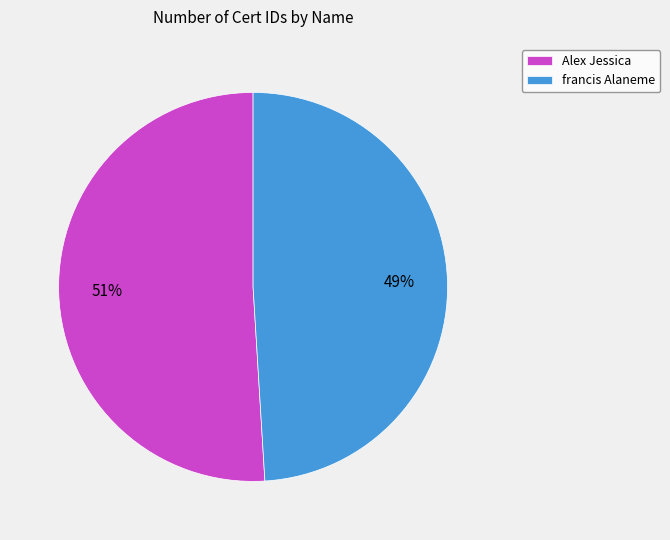

Count the number of slices in the pie.

2